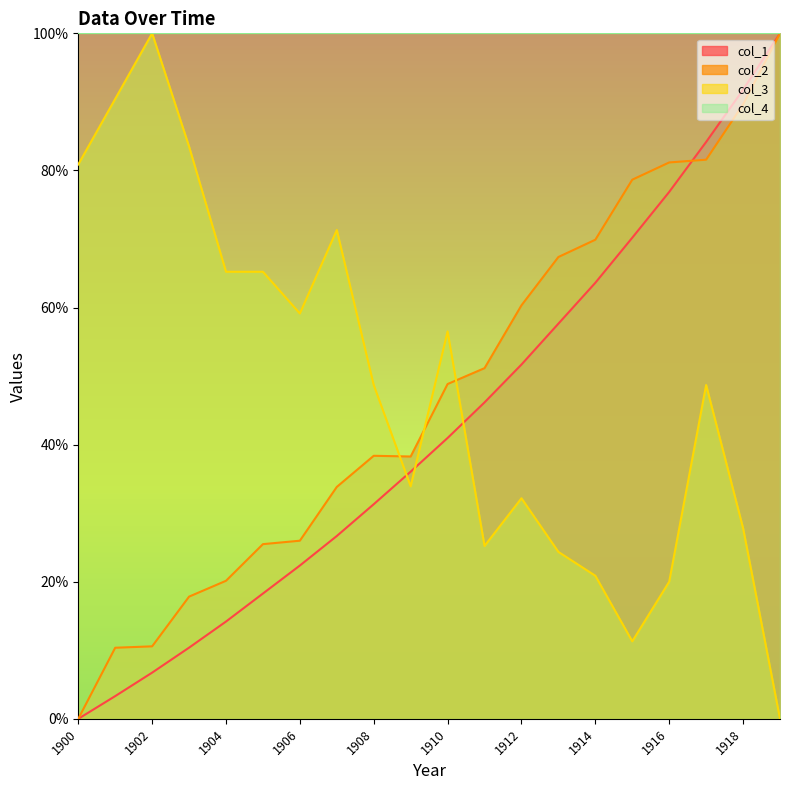

Reading left to right, transcribe all the data shown in this chart.

col_1: 0.0	3.3	6.7	10.4	14.2	18.3	22.4	26.7	31.3	36.1	41.0	46.2	51.7	57.6	63.6	70.2	76.9	84.2	91.8	100.0
col_2: 0.0	10.4	10.6	17.8	20.1	25.5	26.0	33.8	38.4	38.3	48.8	51.2	60.3	67.4	69.9	78.6	81.2	81.6	89.6	100.0
col_3: 80.9	90.4	100.0	83.5	65.2	65.2	59.1	71.3	48.7	33.9	56.5	25.2	32.2	24.3	20.9	11.3	20.0	48.7	27.8	0.0